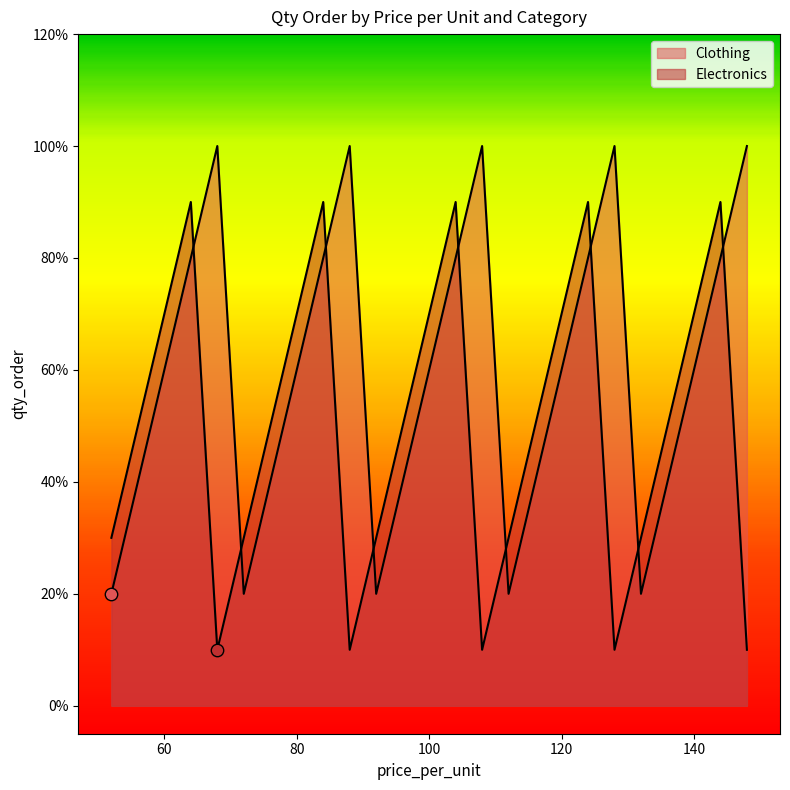

At which category is the sum across all series the highest?

64.0